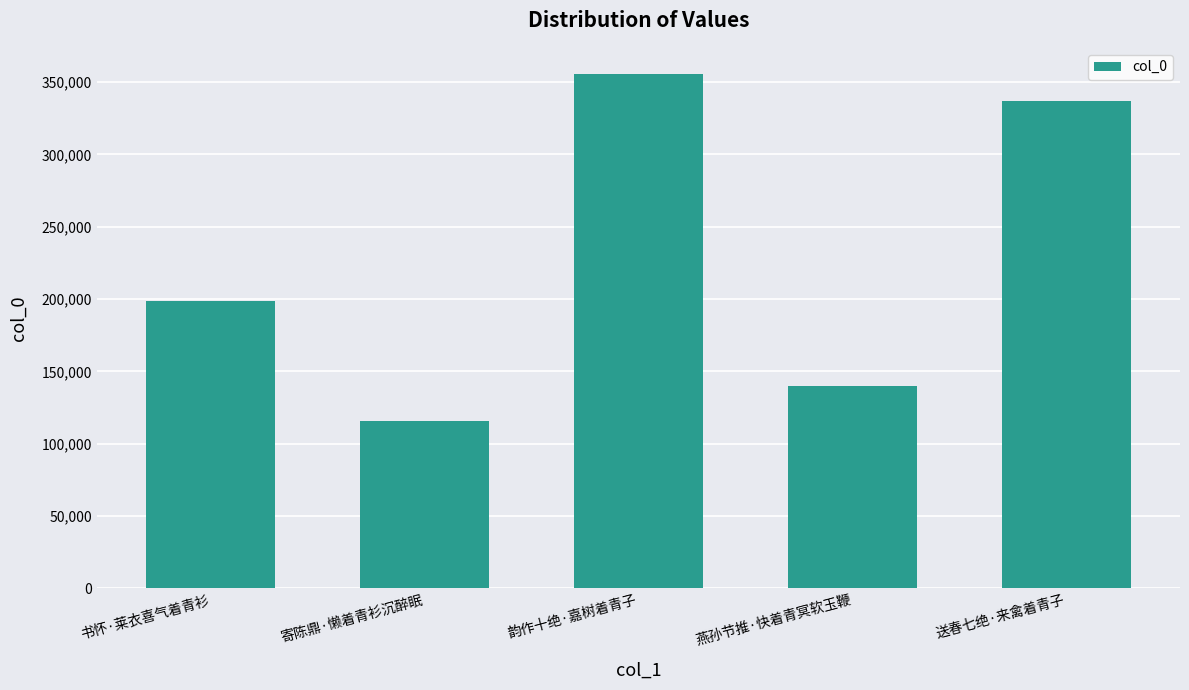

Reading right to left, list all the values displayed in this chart.

送春七绝·来禽着青子=336648	燕孙节推·快着青冥软玉鞭=139815	韵作十绝·嘉树着青子=355965	寄陈鼎·懒着青衫沉醉眠=115416	书怀·莱衣喜气着青衫=198369